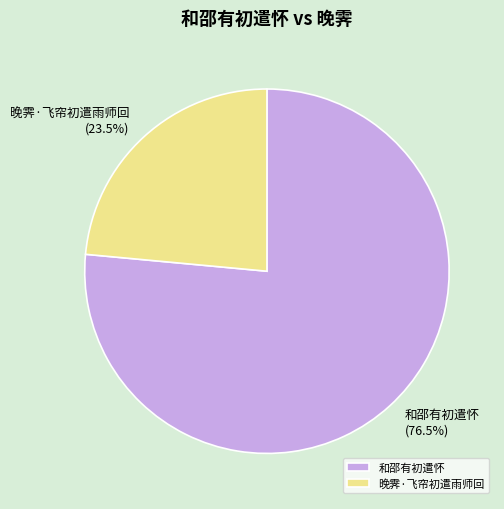

What is the largest slice in the pie chart?

和邵有初遣怀